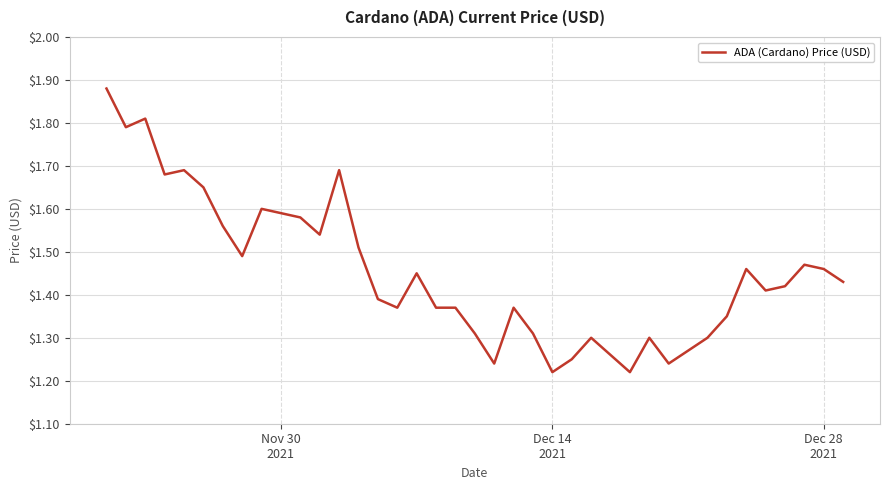

What is the difference between the maximum and minimum values?

0.7